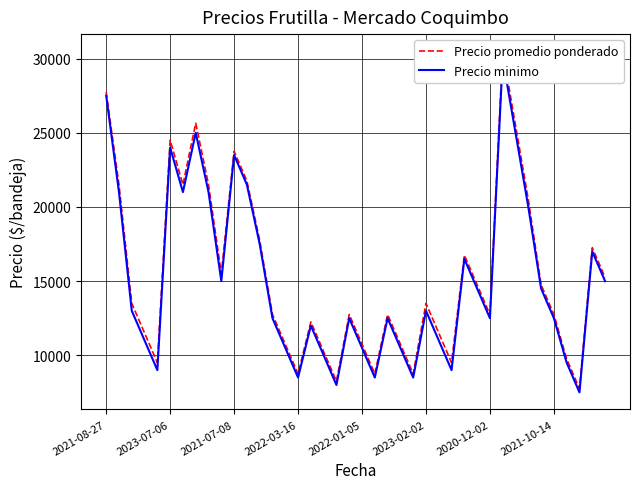

Which series has the largest total across all categories?

Precio promedio ponderado